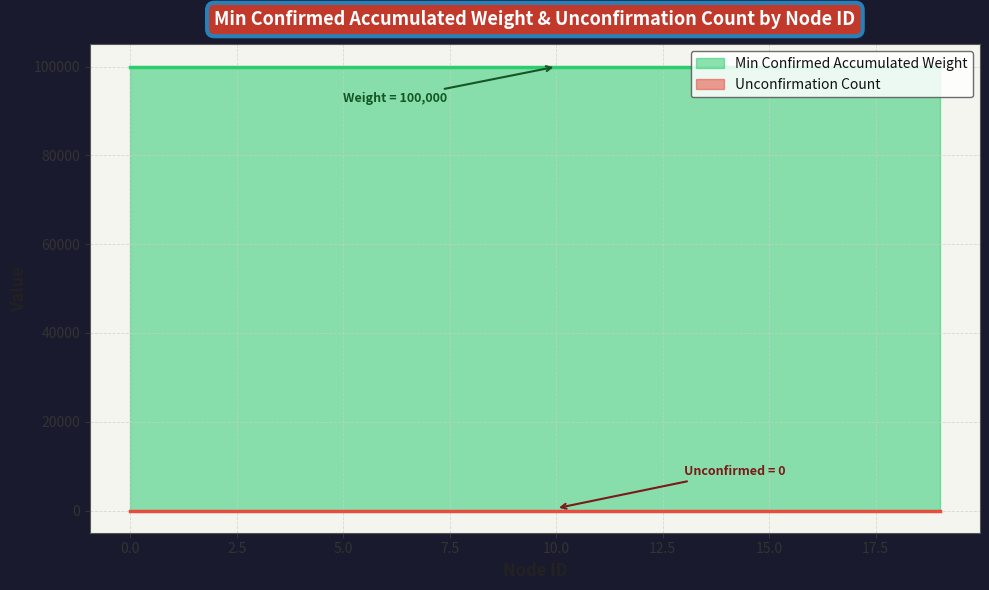

Rank the series by their maximum value, from lowest to highest.

Unconfirmation Count, Min Confirmed Accumulated Weight